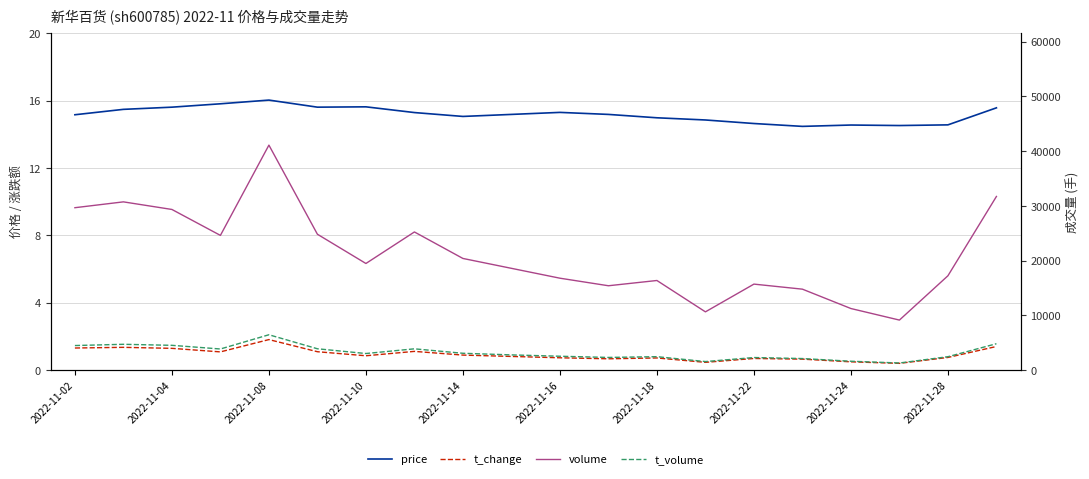

At how many categories does at least one series exceed 32532?

1